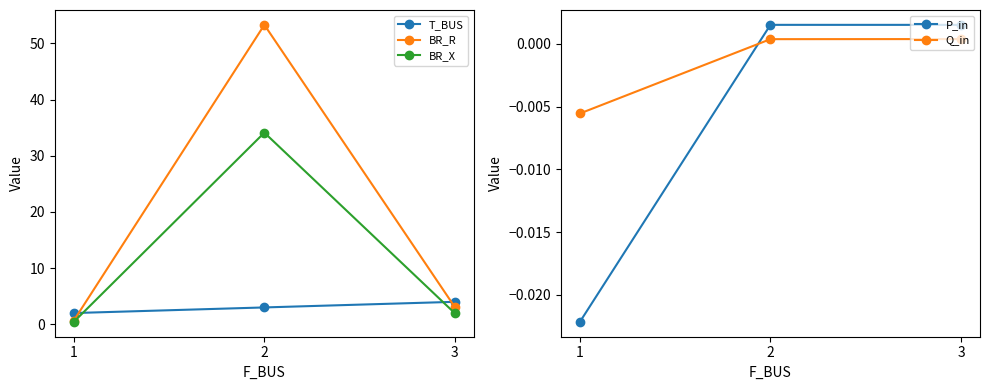

What value does the BR_X series have at 3?

2.0